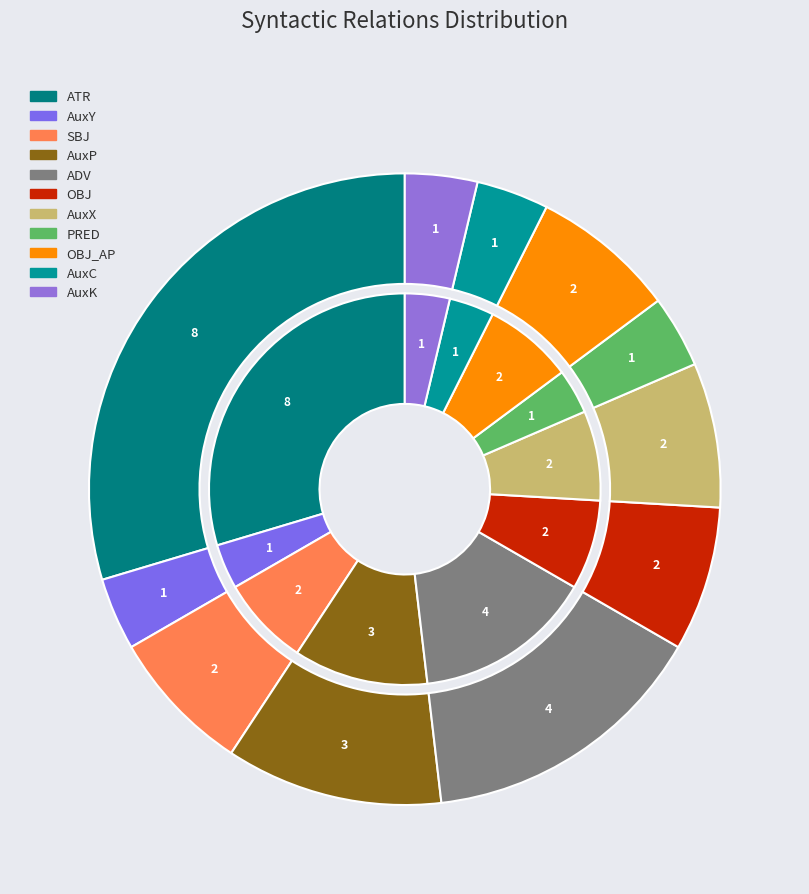

Does any single category account for the majority?

No